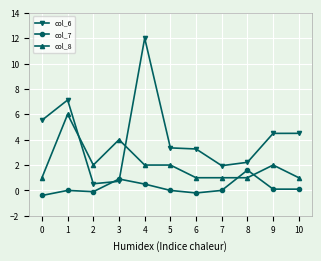

What is the value of the col_7 point at the 7th from the left?

-0.2